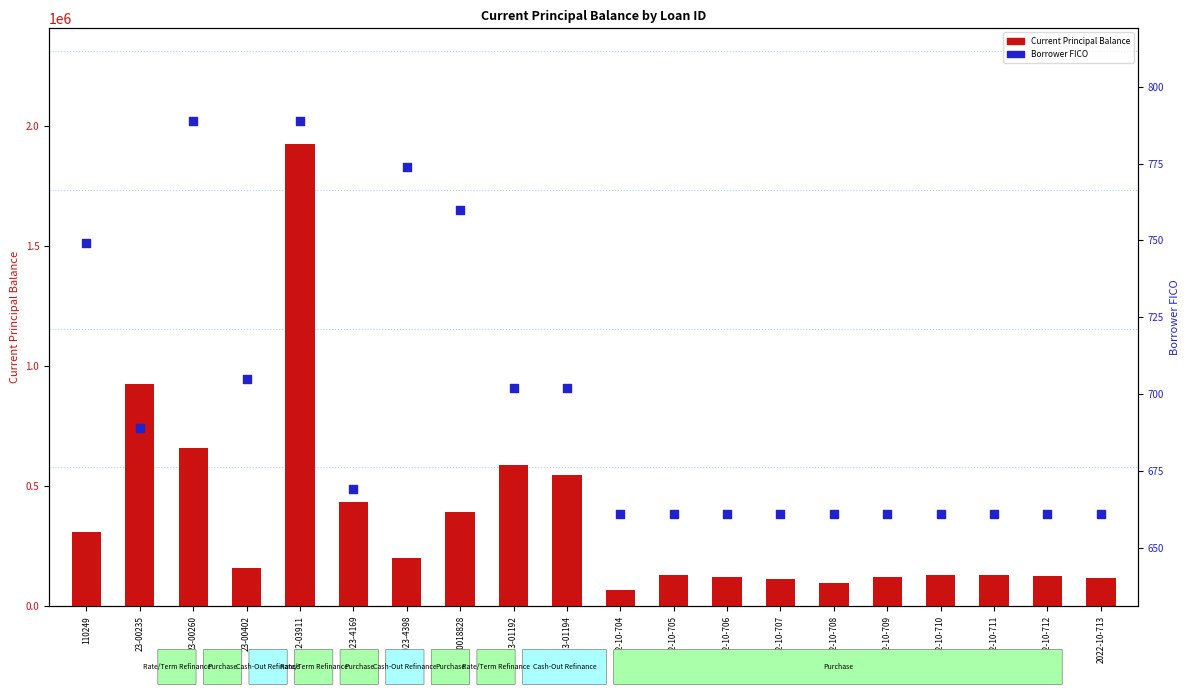

What are all the series names shown in the legend?

Current Principal Balance, Borrower FICO